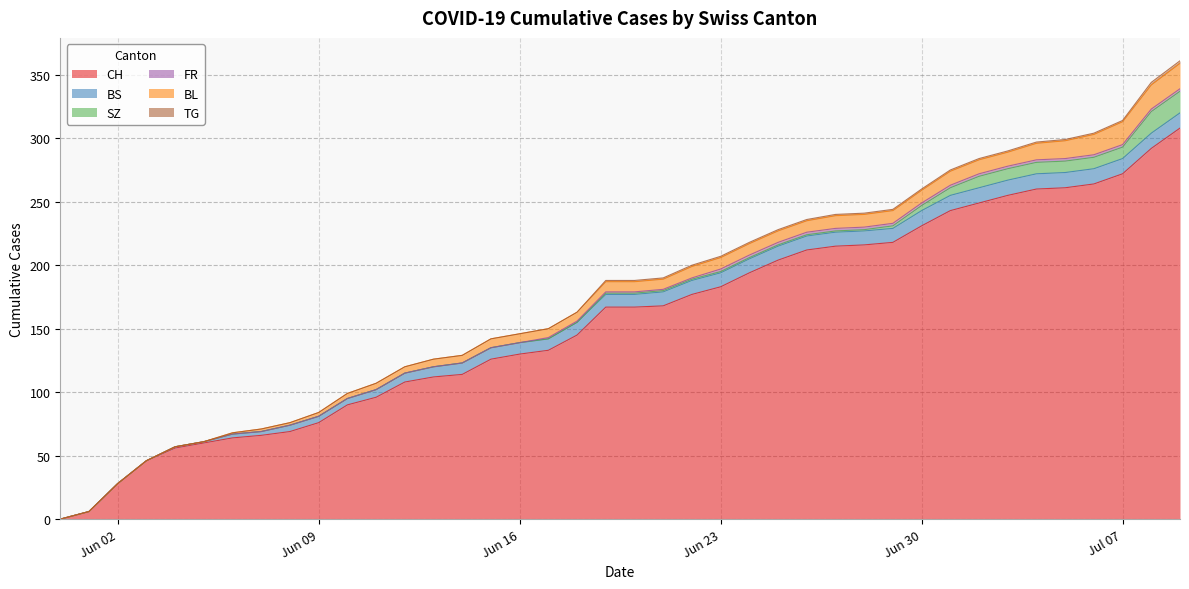

Which series has the largest total across all categories?

CH